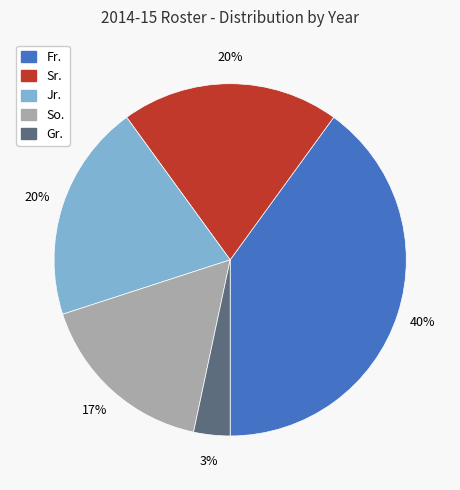

Does Sr. represent more than half of the total?

No